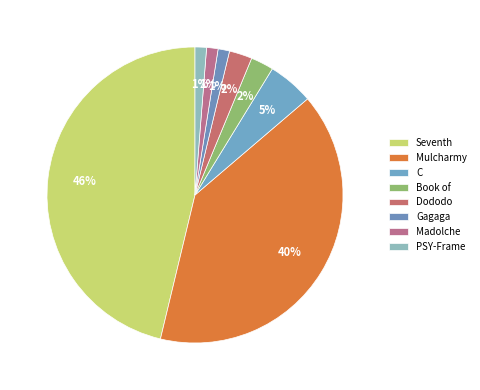

To the nearest percent, what portion does PSY-Frame represent?

1%